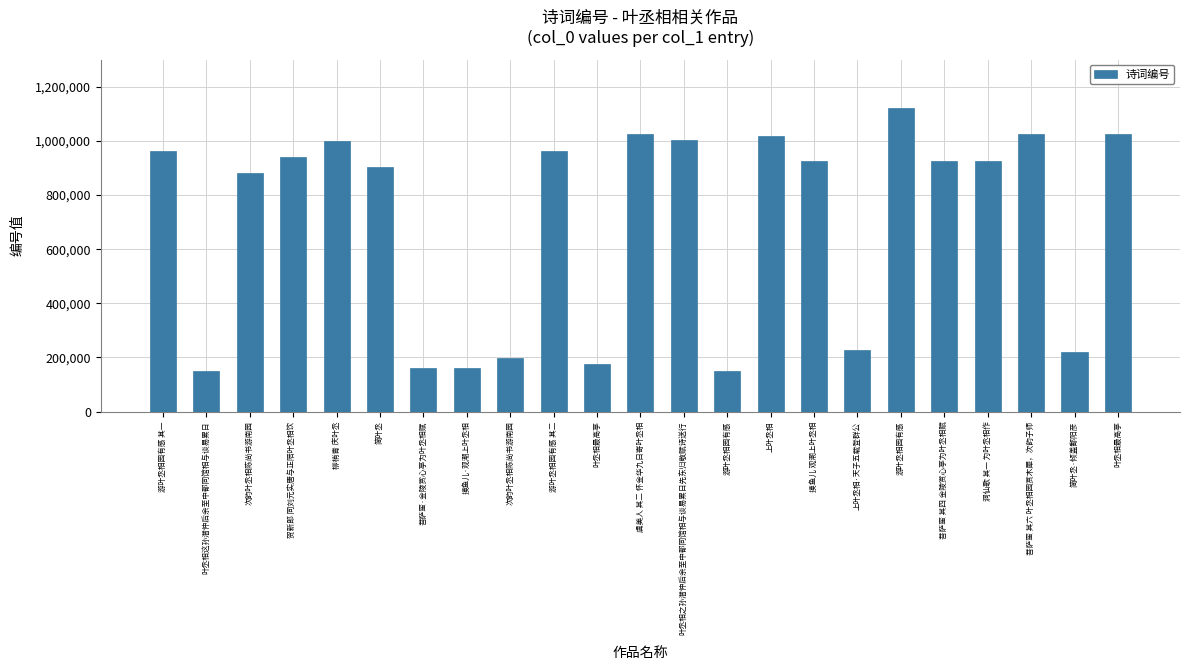

Does the chart contain any negative values?

No